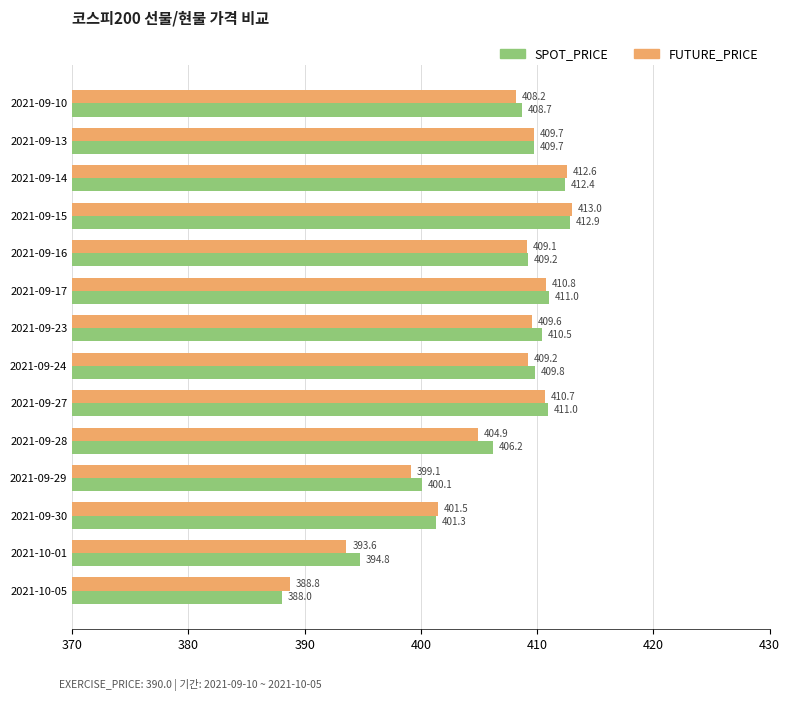

List the series in order of their peak value, lowest first.

SPOT_PRICE, FUTURE_PRICE